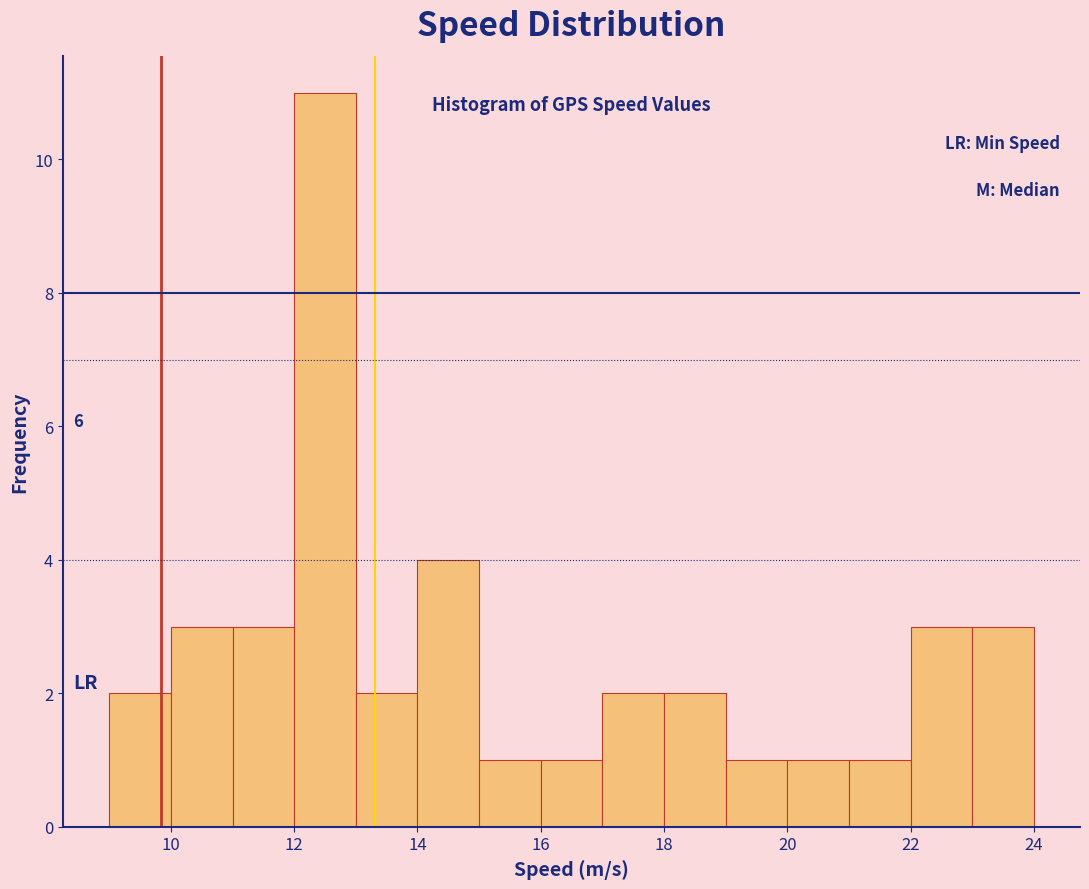

Which range on the x-axis has the tallest bar?

12 to 13